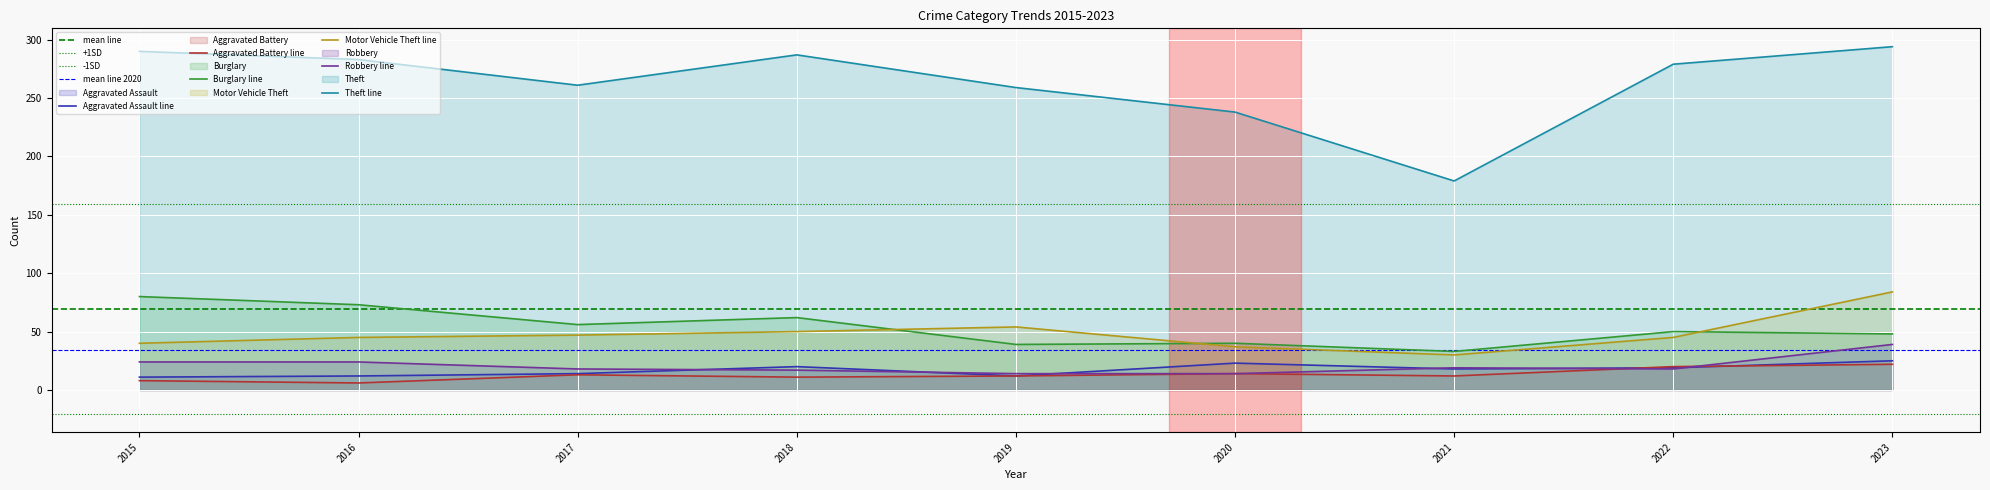

True or false: Aggravated Battery and Motor Vehicle Theft intersect in this chart.

False